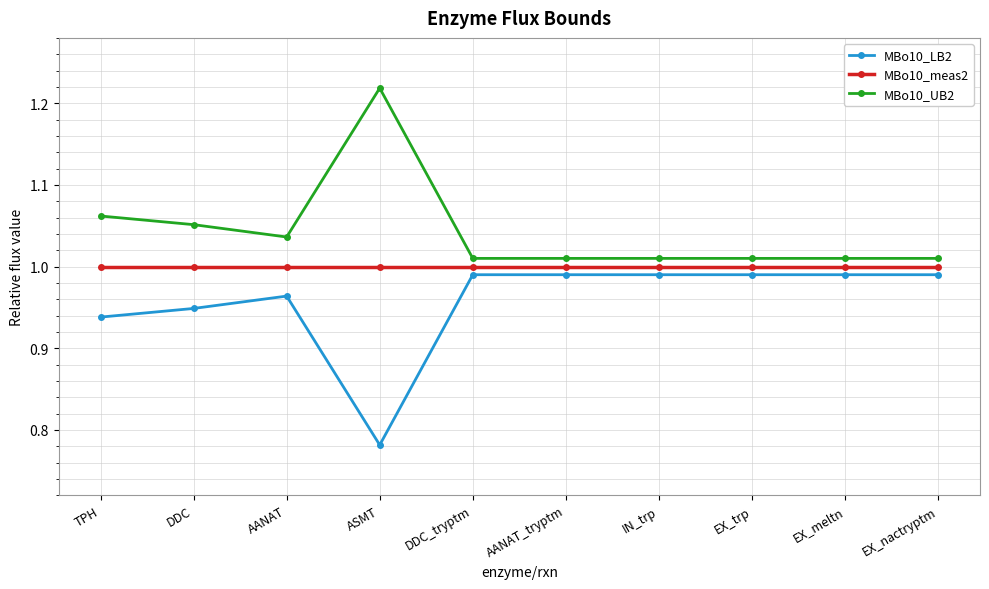

What are all the series names shown in the legend?

MBo10_LB2, MBo10_meas2, MBo10_UB2